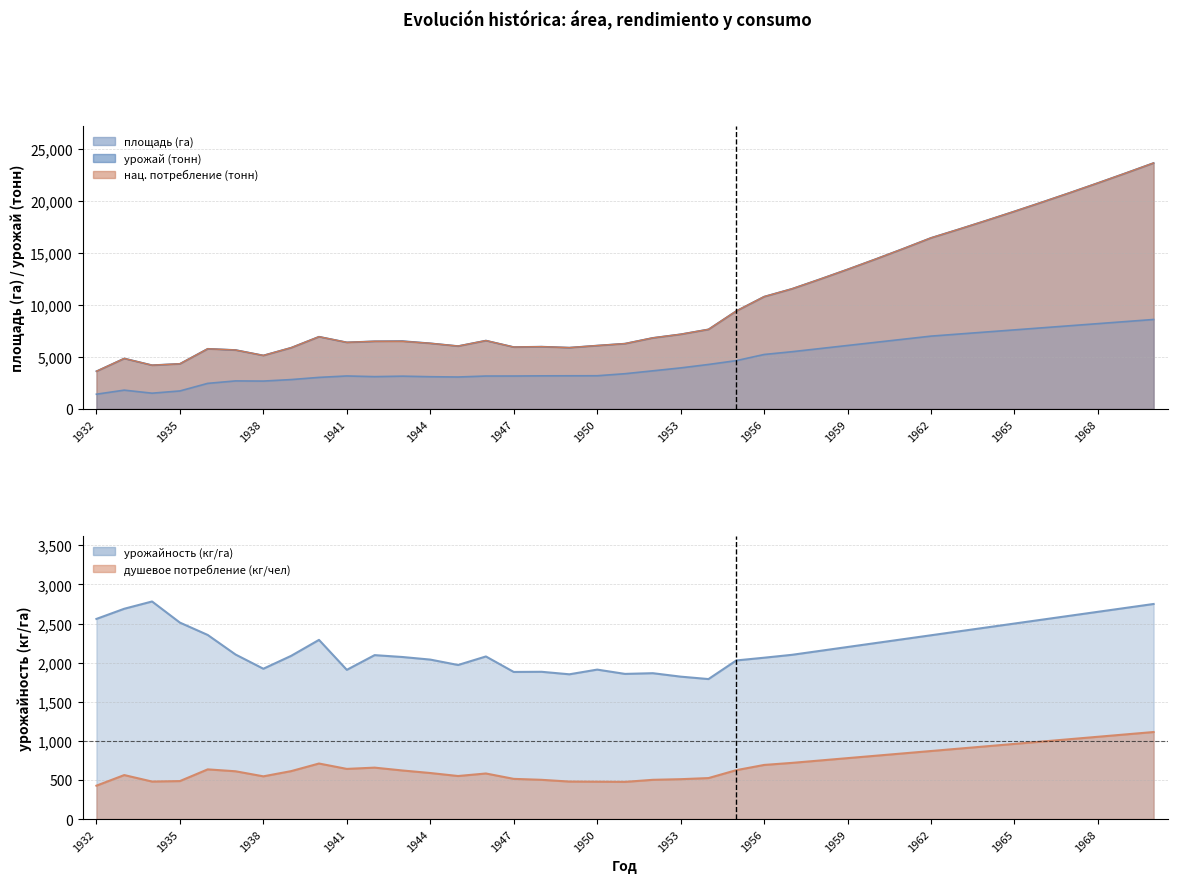

What are all the series names shown in the legend?

площадь (га), урожайность (кг/га), урожай (тонн), национальное потребление (тонн), душевое потребление (кг/чел)